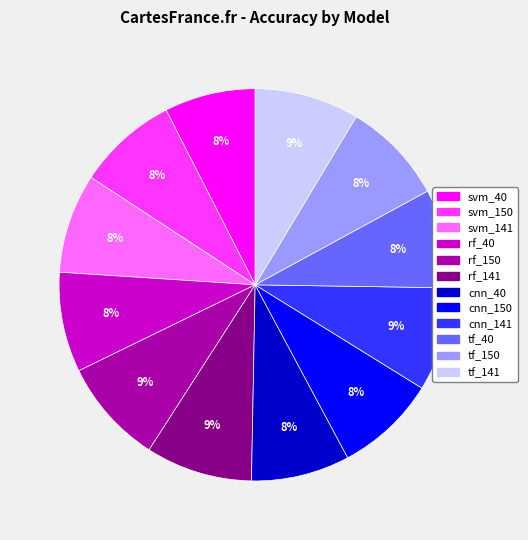

Do tf_40 and tf_150 together represent more than half of the pie?

No